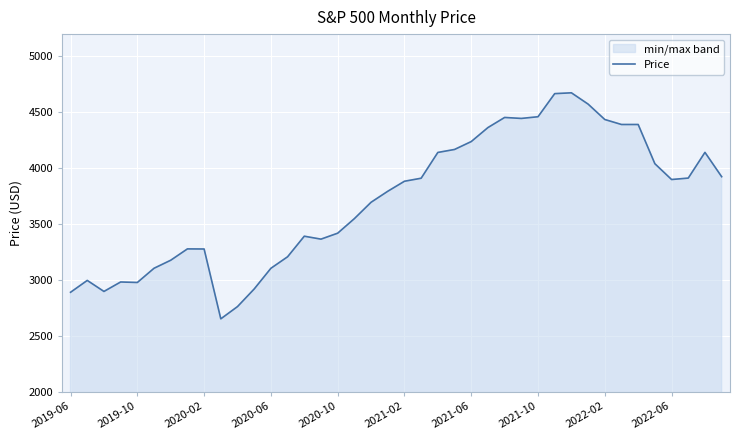

What is the change in value from 18 to 25?

+668.4